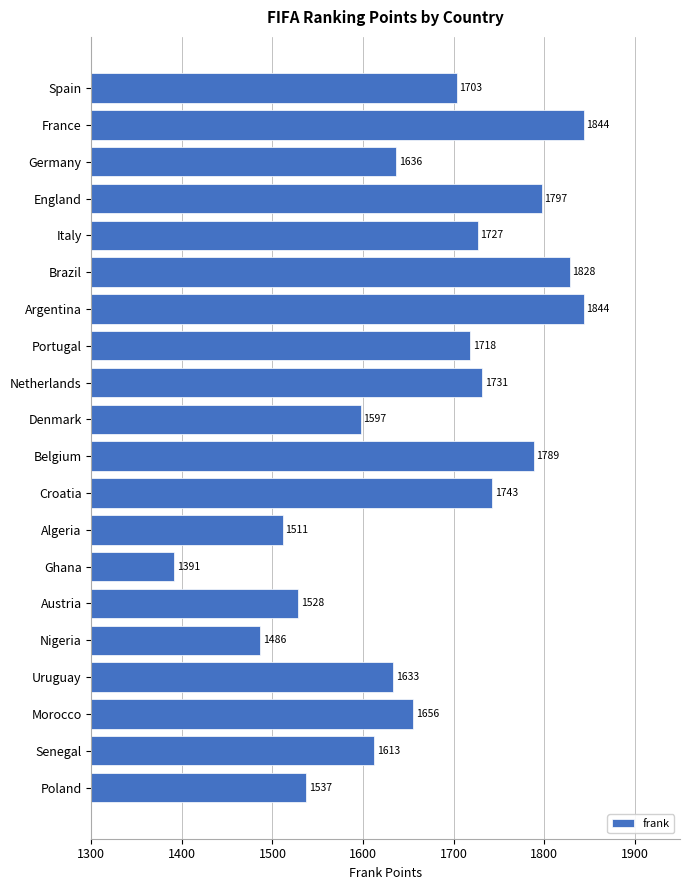

What is the label of the 12th bar from the bottom?

Netherlands